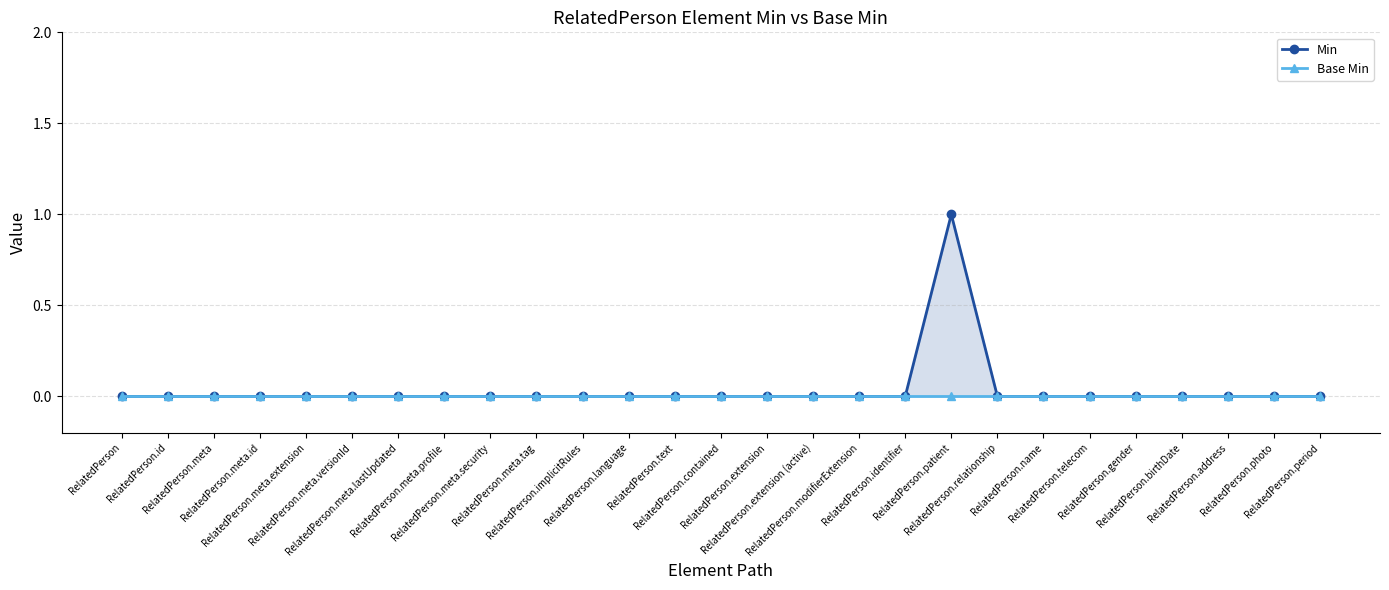

Which has a higher value, RelatedPerson.address or RelatedPerson.text?

RelatedPerson.address